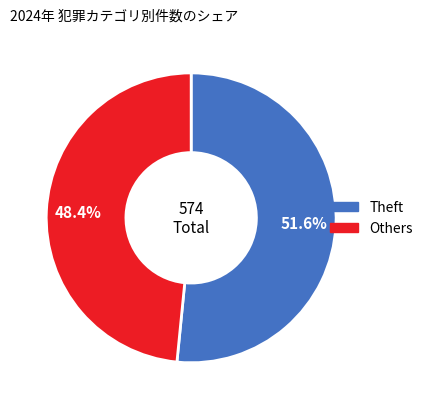

Does any single category account for the majority?

Yes